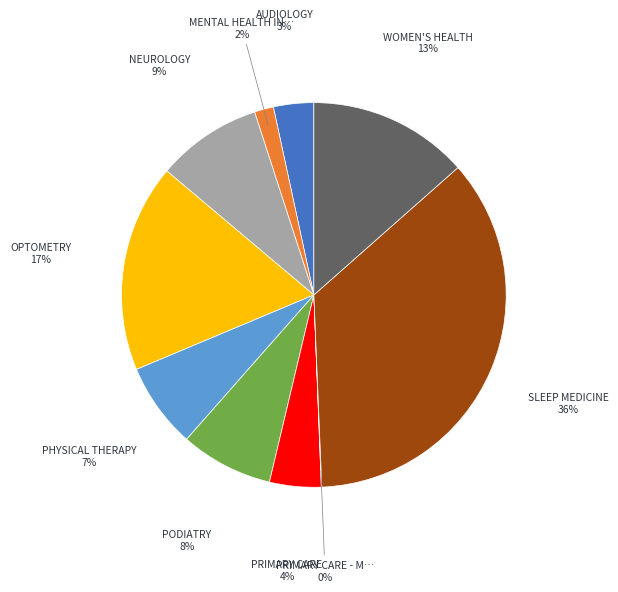

To the nearest percent, what is the average slice percentage?

10%